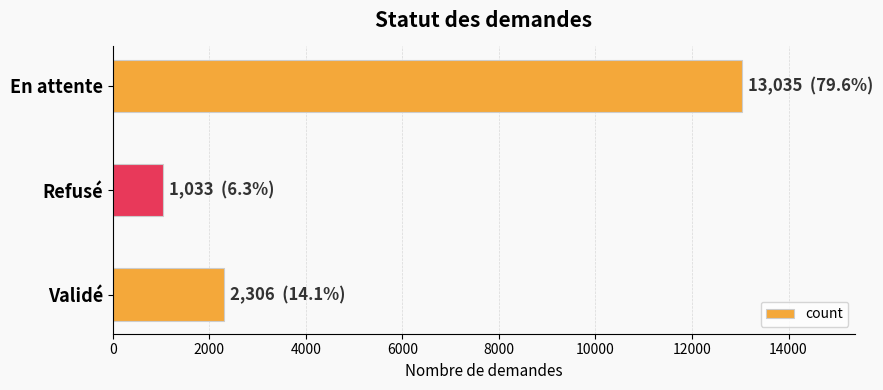

What is the greatest value displayed?

13035